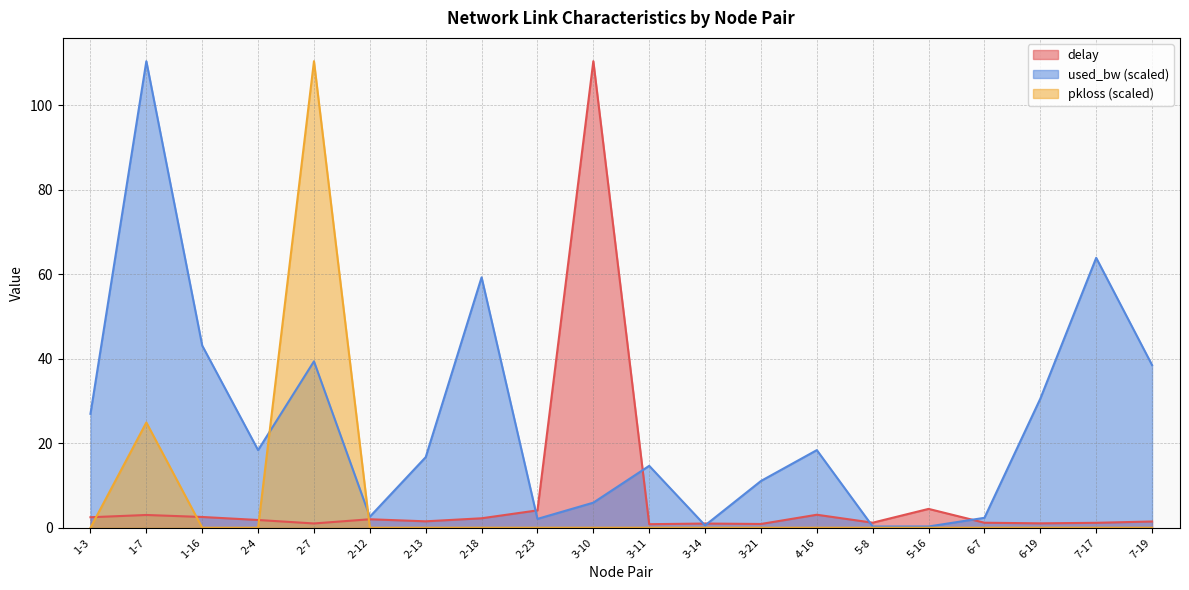

What is the maximum value for pkloss?

110.4